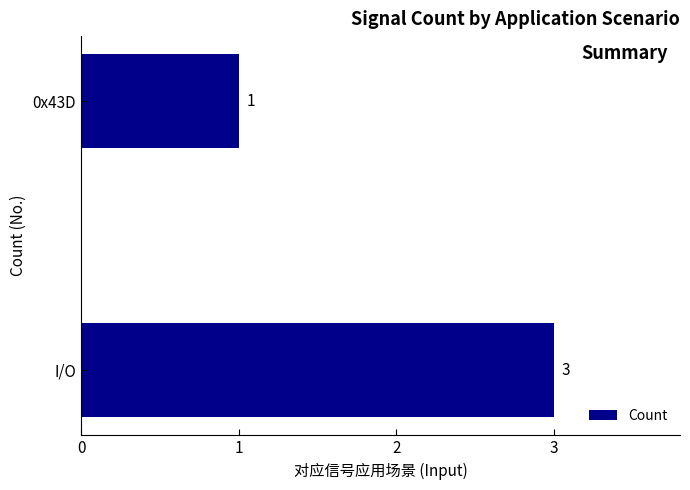

List the labels in order of value, largest first.

I/O, 0x43D